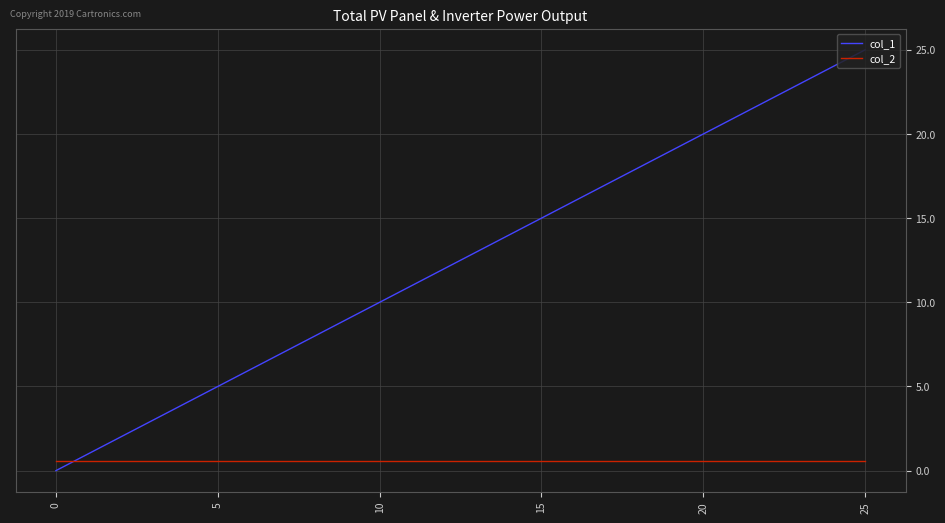

What is the lowest value of the col_2 series?

0.6